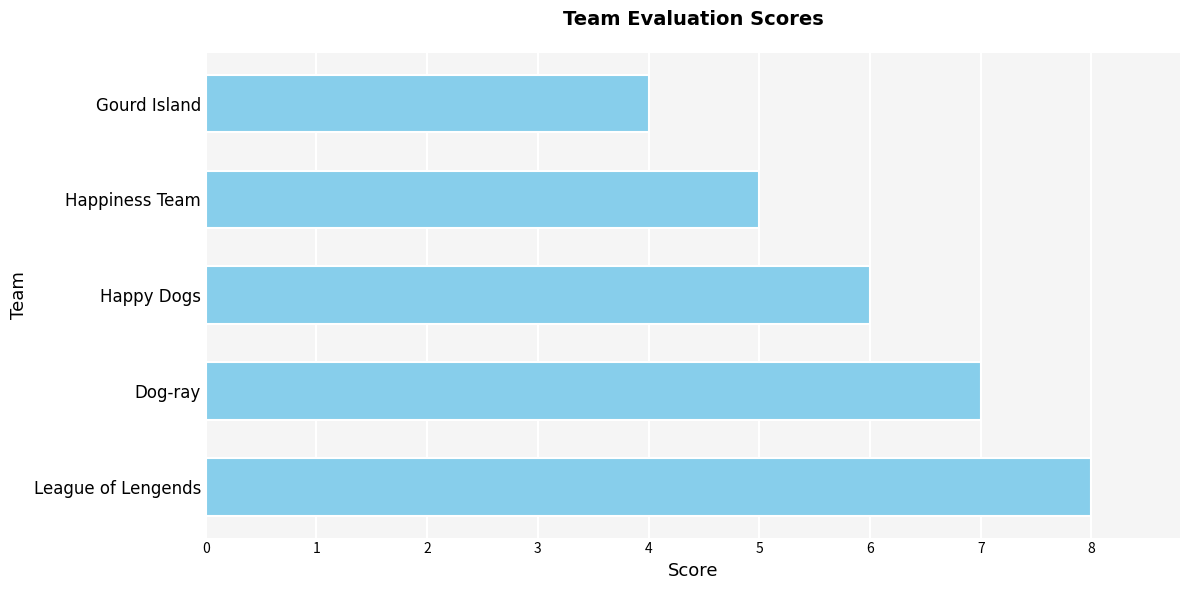

Reading bottom to top, list all the values displayed in this chart.

8	7	6	5	4